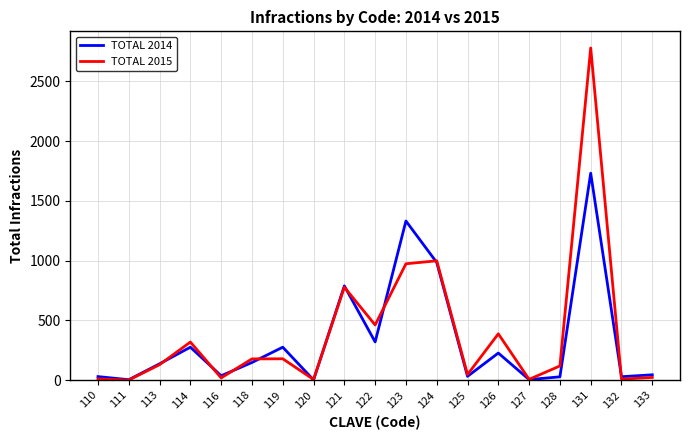

At how many categories does at least one series exceed 1438?

1